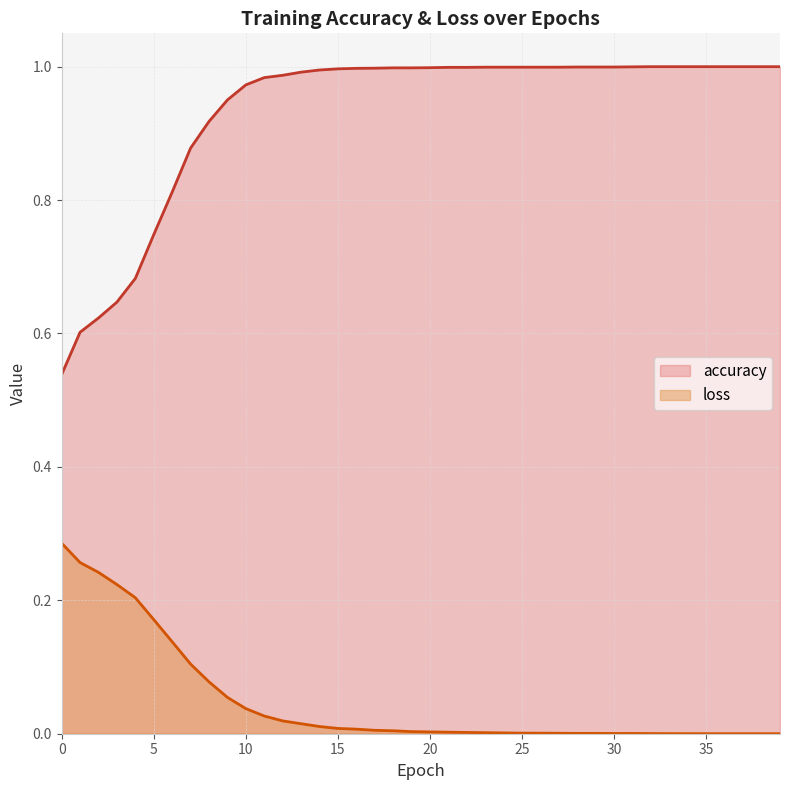

The value of accuracy at 29 is 1.0. True or false?

True